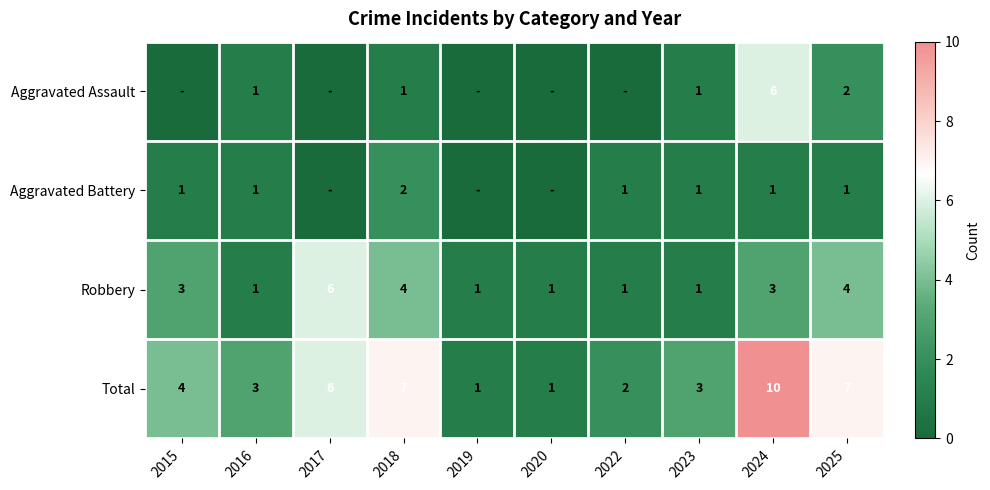

Which series changed the most between 2023 and 2024?

Total